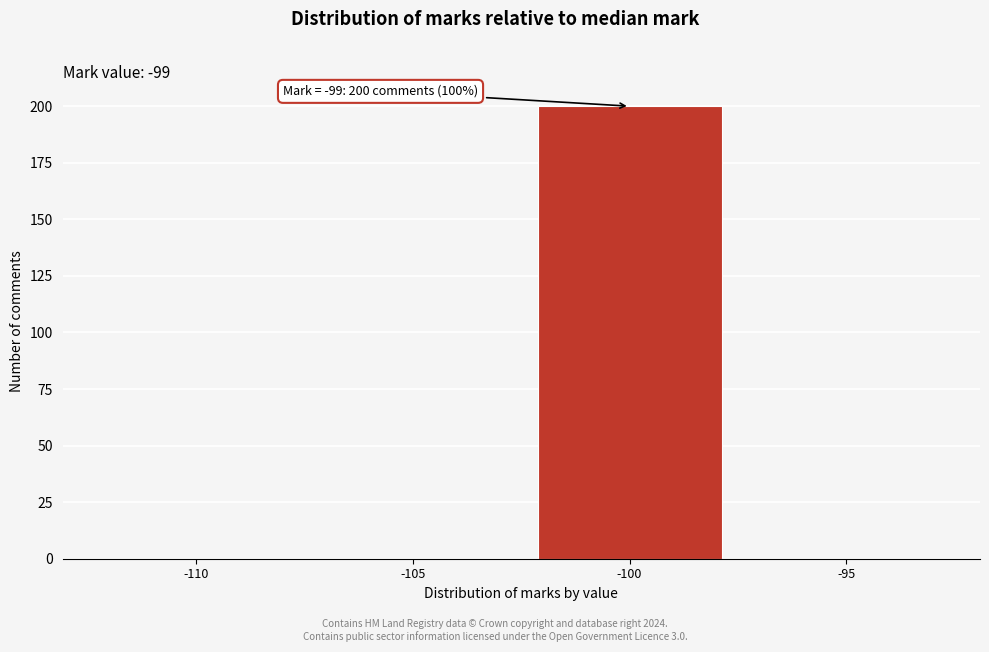

Reading left to right, extract all data points from this chart.

-110=0	-105=0	-100=200	-95=0